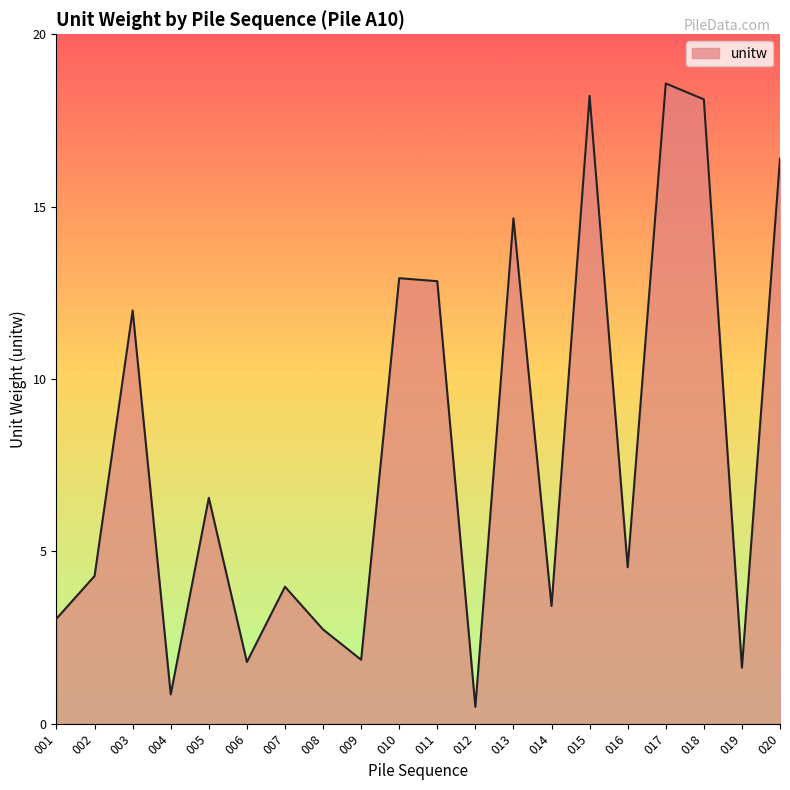

Which label corresponds to the smallest value in the chart?

012